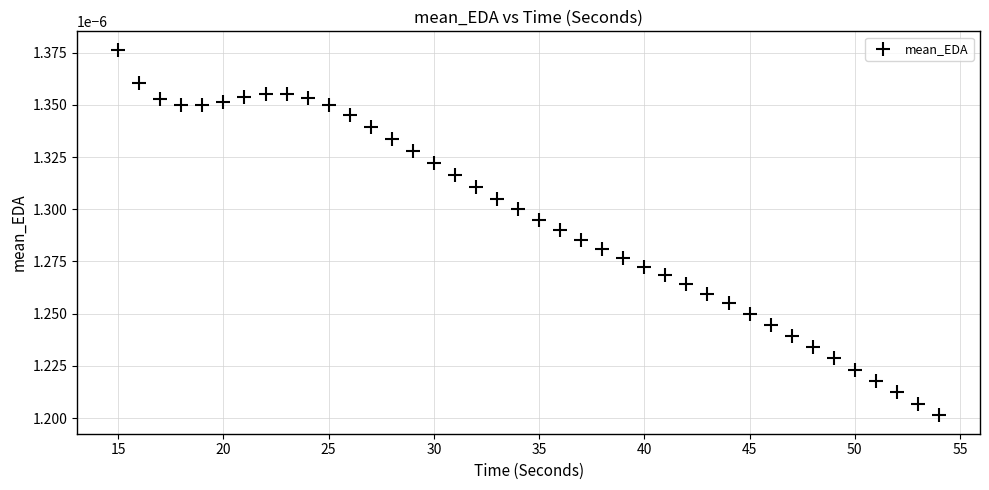

What is the range of X values (max minus min)?

39.0